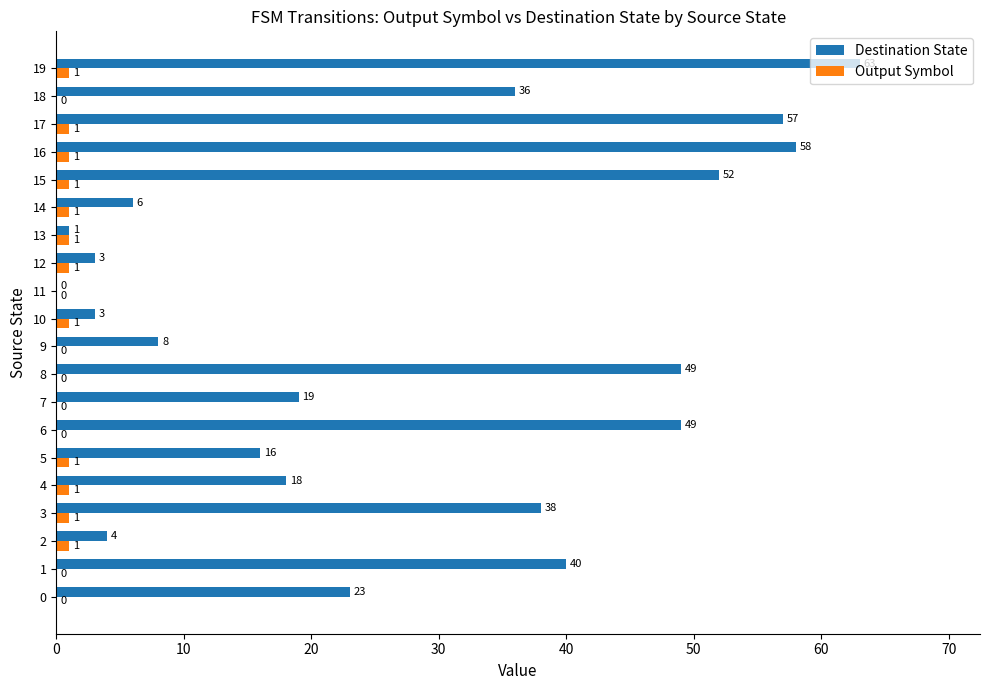

What is the sum of all Output Symbol values?

12